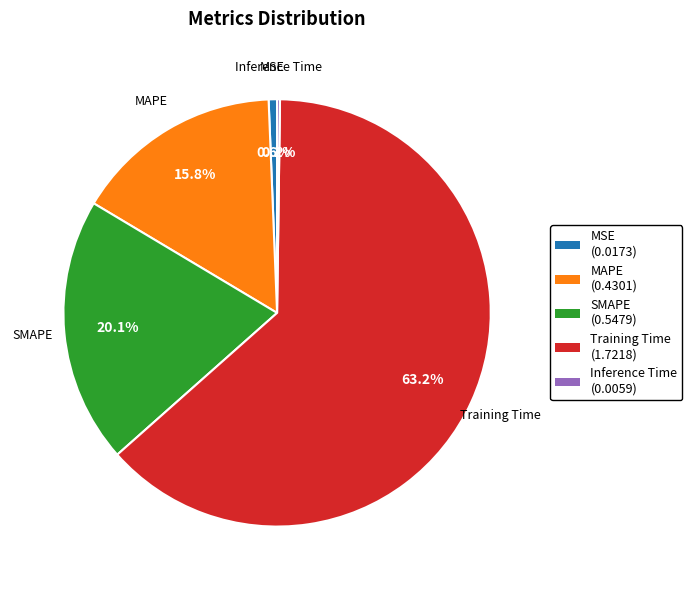

To the nearest percent, what percentage of the pie is MSE?

1%